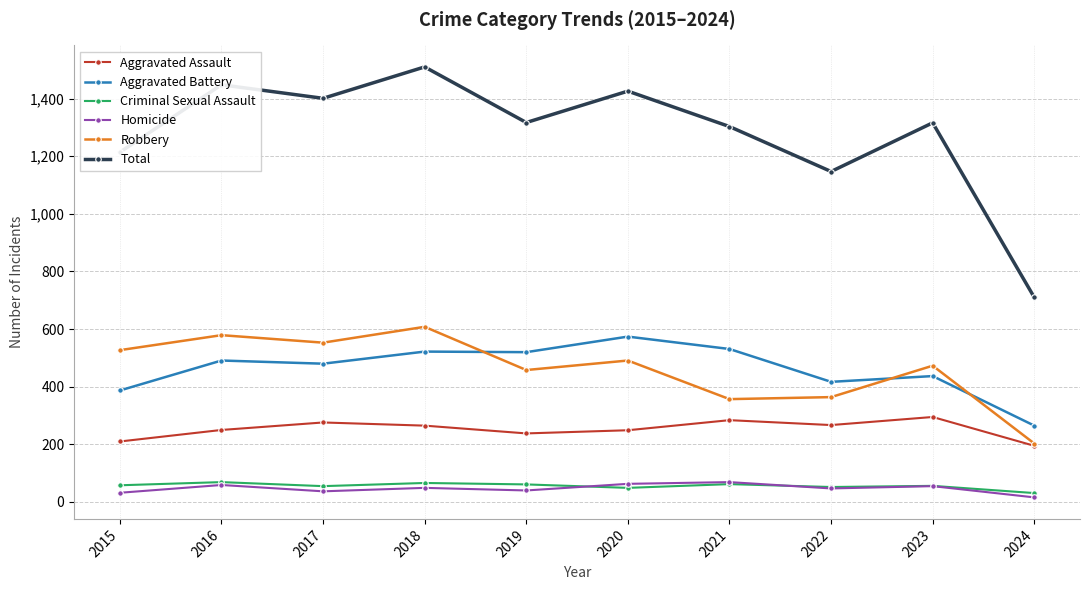

Is it true that Homicide equals 49 at 2018?

True